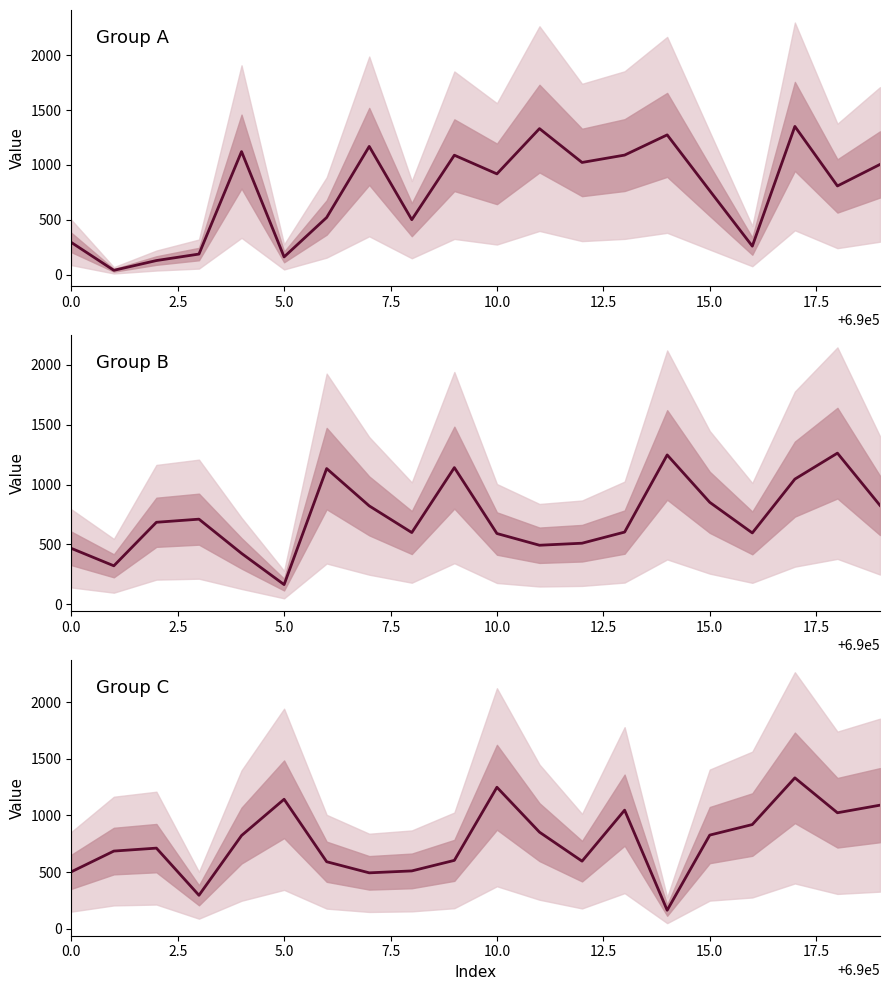

What is the highest value of the Group B series?

1263